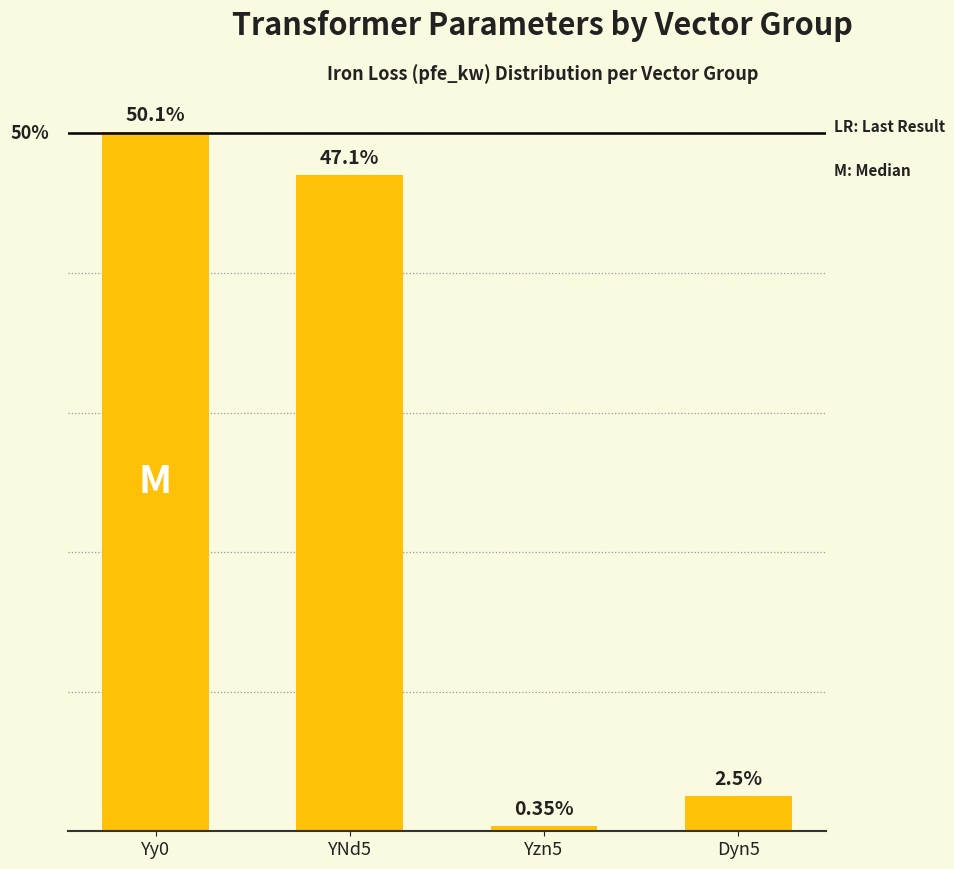

List the labels in order of value, smallest first.

Yzn5, Dyn5, YNd5, Yy0